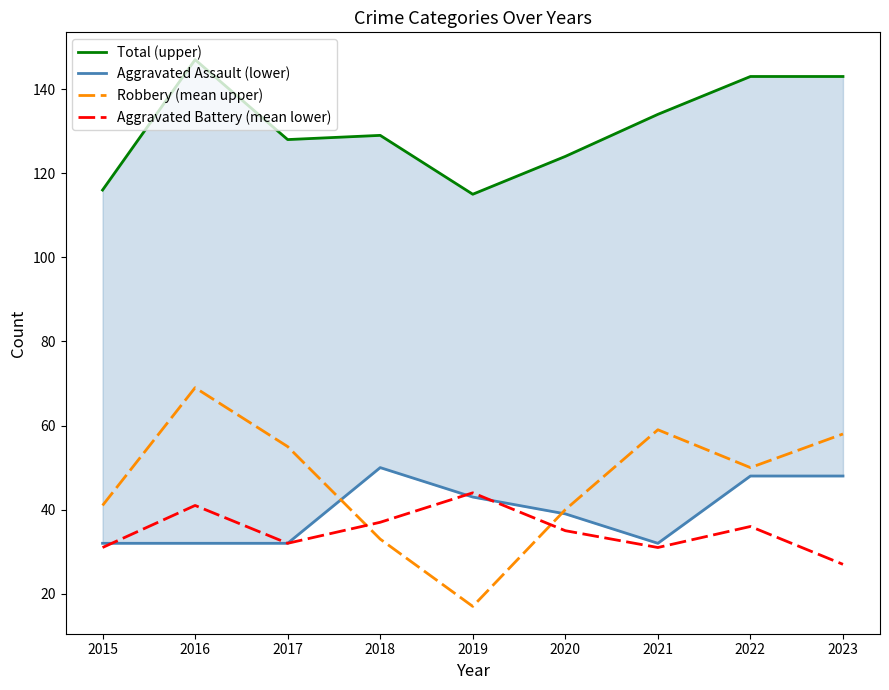

Rank the series by their maximum value, from highest to lowest.

Total (upper), Robbery (mean upper), Aggravated Assault (lower), Aggravated Battery (mean lower)